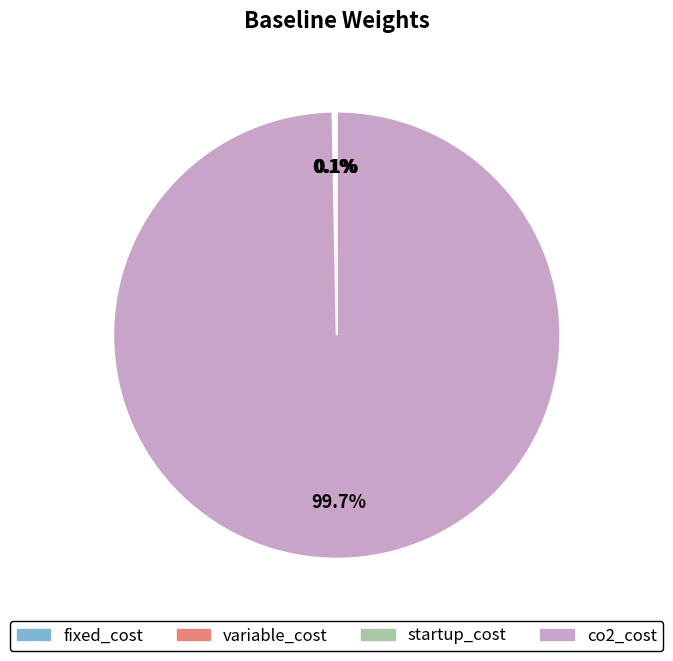

Which slice is the largest?

co2_cost